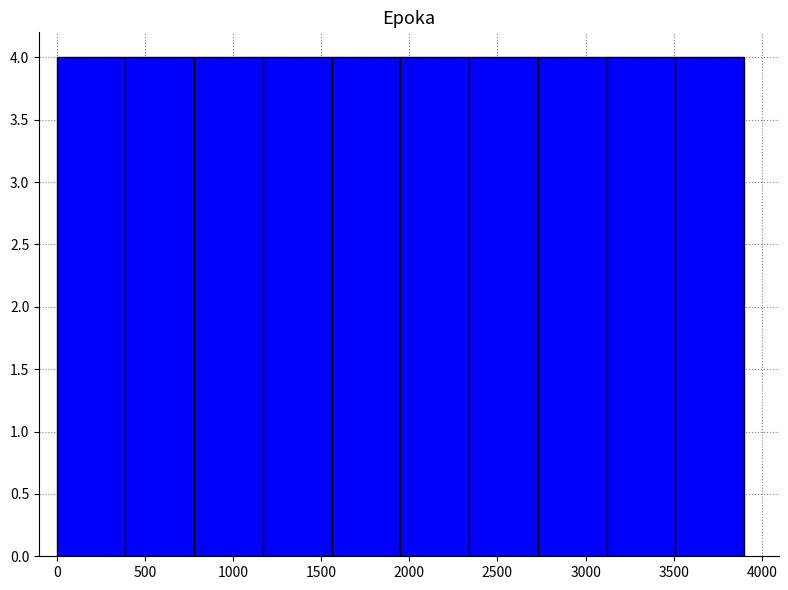

Reading left to right, list every bar in this chart as the range it spans on the x-axis followed by its height. Neither the bar edges nor the heights are printed on the chart, so give them approximately, as read against the axes.

0 to 390: 4
390 to 780: 4
780 to 1170: 4
1170 to 1560: 4
1560 to 1950: 4
1950 to 2340: 4
2340 to 2730: 4
2730 to 3120: 4
3120 to 3510: 4
3510 to 3900: 4